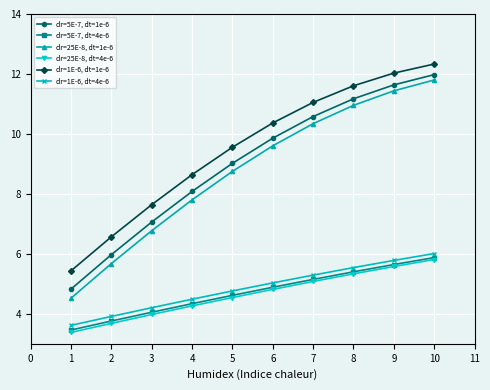

Which category has the highest value in the dr=1E-6, dt=4e-6 series?

10